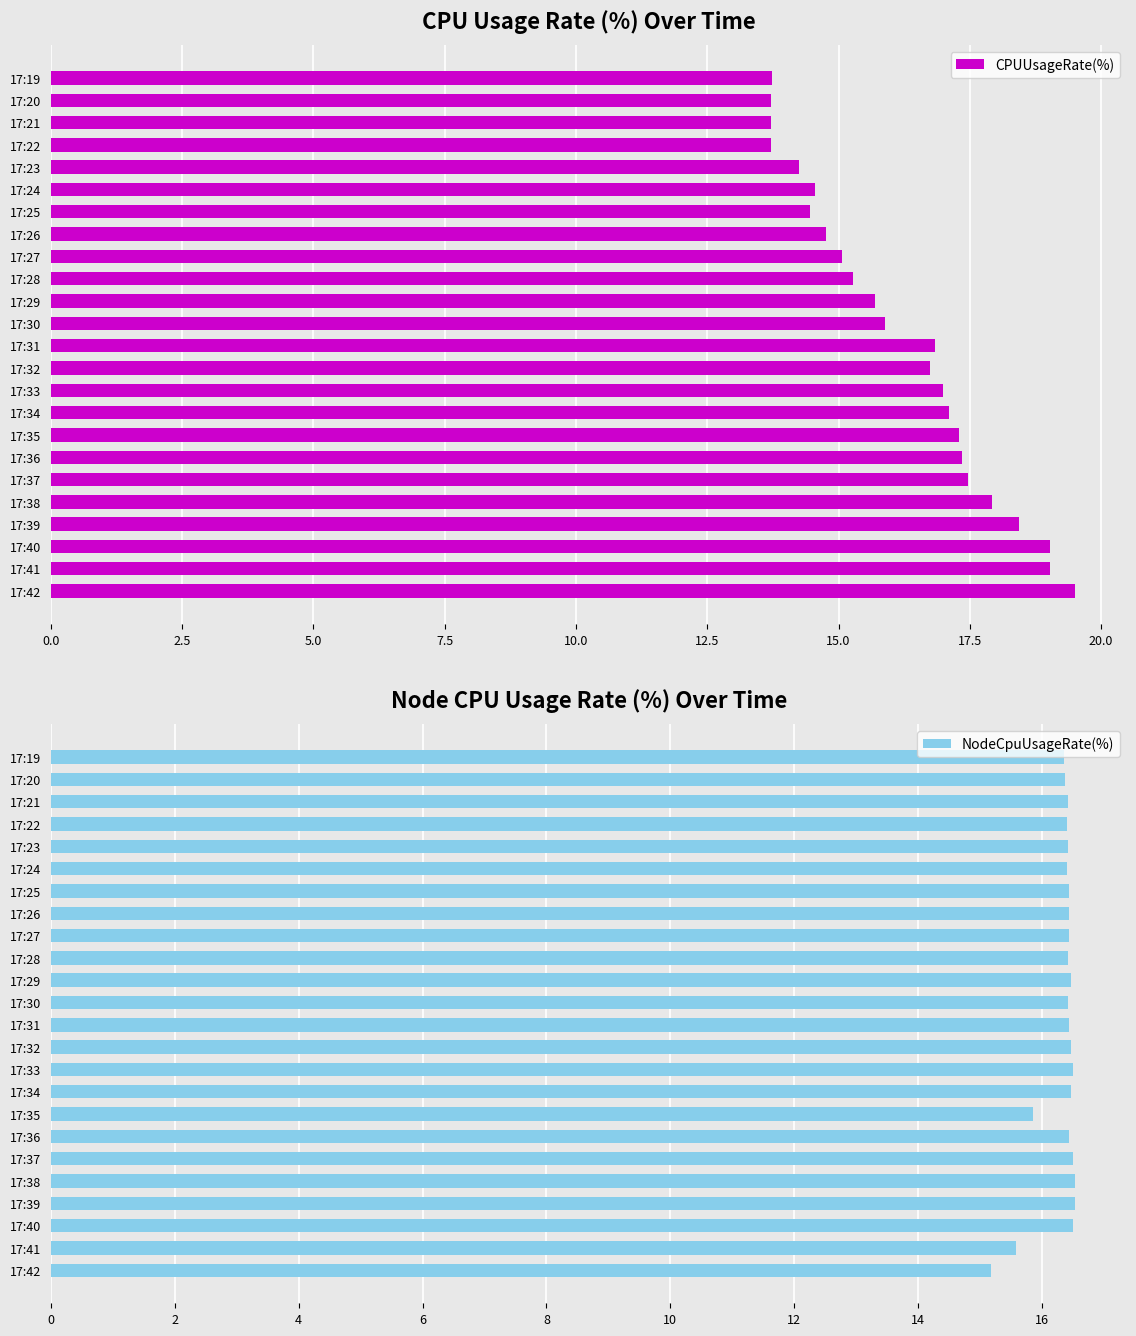

Which series has the largest total across all categories?

NodeCpuUsageRate(%)